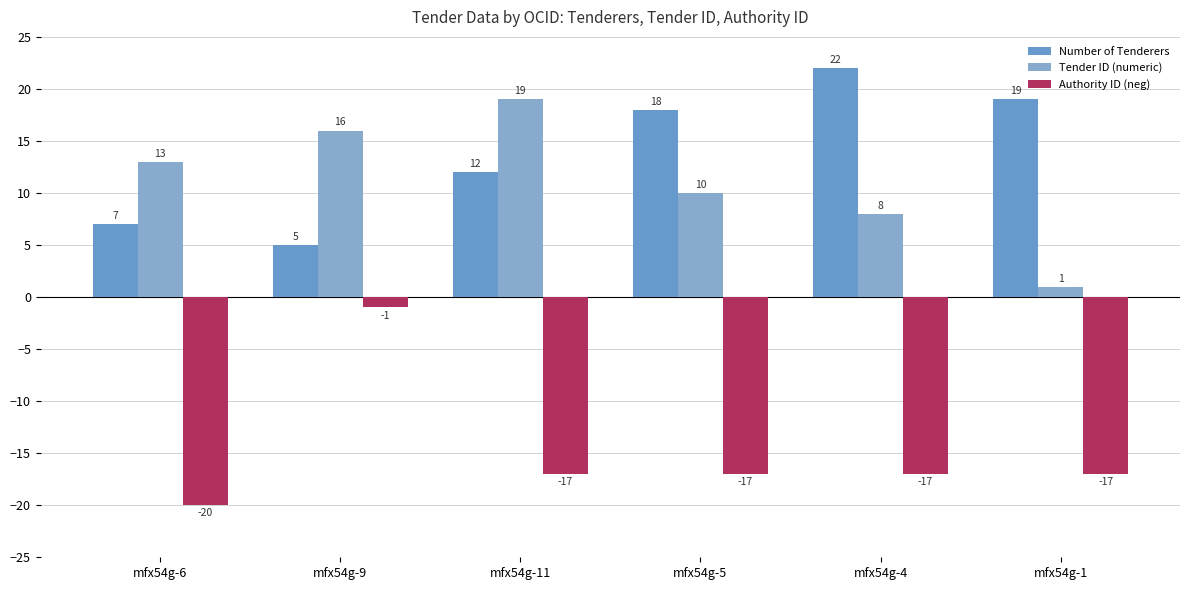

Count the number of data series in this chart.

3